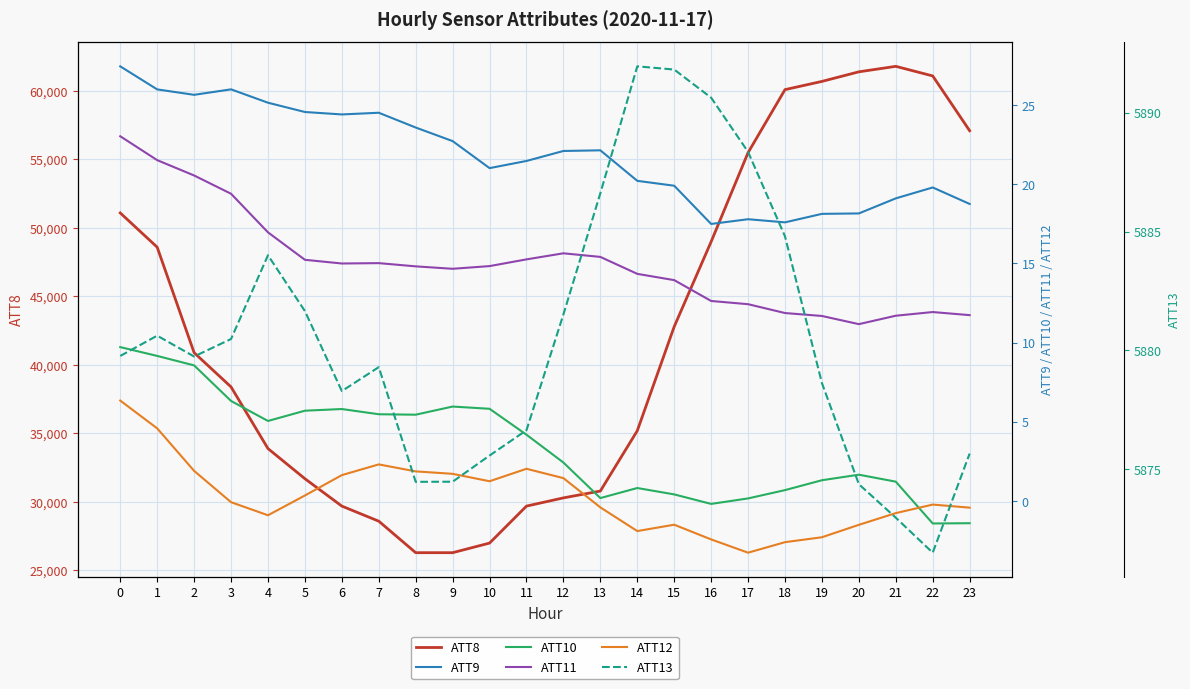

Count the number of categories in the chart.

24